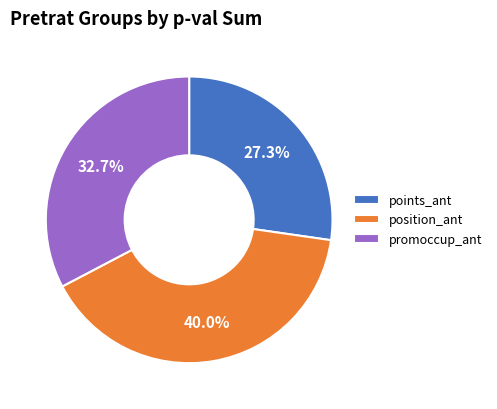

Rank the categories by value from lowest to highest.

points_ant, promoccup_ant, position_ant